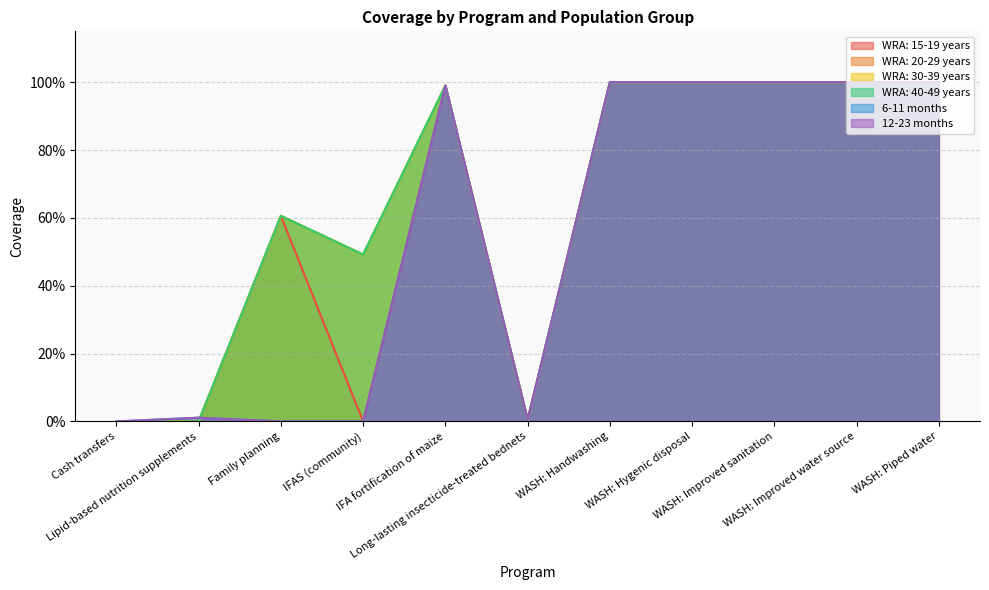

Reading left to right, transcribe all the data shown in this chart.

WRA: 15-19 years: Cash transfers=0.0	Lipid-based nutrition supplements=0.0	Family planning=0.6	IFAS (community)=0.0	IFA fortification of maize=1.0	Long-lasting insecticide-treated bednets=0.0	WASH: Handwashing=1.0	WASH: Hygenic disposal=1.0	WASH: Improved sanitation=1.0	WASH: Improved water source=1.0	WASH: Piped water=1.0
WRA: 20-29 years: Cash transfers=0.0	Lipid-based nutrition supplements=0.0	Family planning=0.6	IFAS (community)=0.5	IFA fortification of maize=1.0	Long-lasting insecticide-treated bednets=0.0	WASH: Handwashing=1.0	WASH: Hygenic disposal=1.0	WASH: Improved sanitation=1.0	WASH: Improved water source=1.0	WASH: Piped water=1.0
WRA: 30-39 years: Cash transfers=0.0	Lipid-based nutrition supplements=0.0	Family planning=0.6	IFAS (community)=0.5	IFA fortification of maize=1.0	Long-lasting insecticide-treated bednets=0.0	WASH: Handwashing=1.0	WASH: Hygenic disposal=1.0	WASH: Improved sanitation=1.0	WASH: Improved water source=1.0	WASH: Piped water=1.0
WRA: 40-49 years: Cash transfers=0.0	Lipid-based nutrition supplements=0.0	Family planning=0.6	IFAS (community)=0.5	IFA fortification of maize=1.0	Long-lasting insecticide-treated bednets=0.0	WASH: Handwashing=1.0	WASH: Hygenic disposal=1.0	WASH: Improved sanitation=1.0	WASH: Improved water source=1.0	WASH: Piped water=1.0
6-11 months: Cash transfers=0.0	Lipid-based nutrition supplements=0.0	Family planning=0.0	IFAS (community)=0.0	IFA fortification of maize=1.0	Long-lasting insecticide-treated bednets=0.0	WASH: Handwashing=1.0	WASH: Hygenic disposal=1.0	WASH: Improved sanitation=1.0	WASH: Improved water source=1.0	WASH: Piped water=1.0
12-23 months: Cash transfers=0.0	Lipid-based nutrition supplements=0.0	Family planning=0.0	IFAS (community)=0.0	IFA fortification of maize=1.0	Long-lasting insecticide-treated bednets=0.0	WASH: Handwashing=1.0	WASH: Hygenic disposal=1.0	WASH: Improved sanitation=1.0	WASH: Improved water source=1.0	WASH: Piped water=1.0